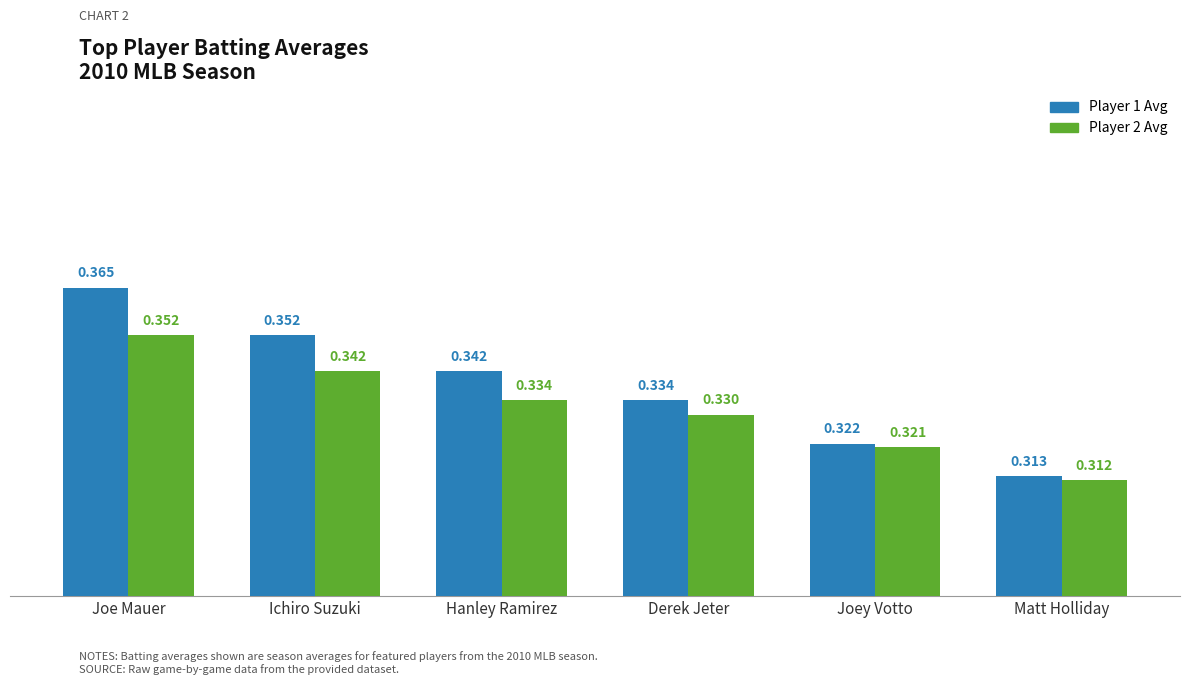

What is the label of the 1st bar from the right?

Matt Holliday